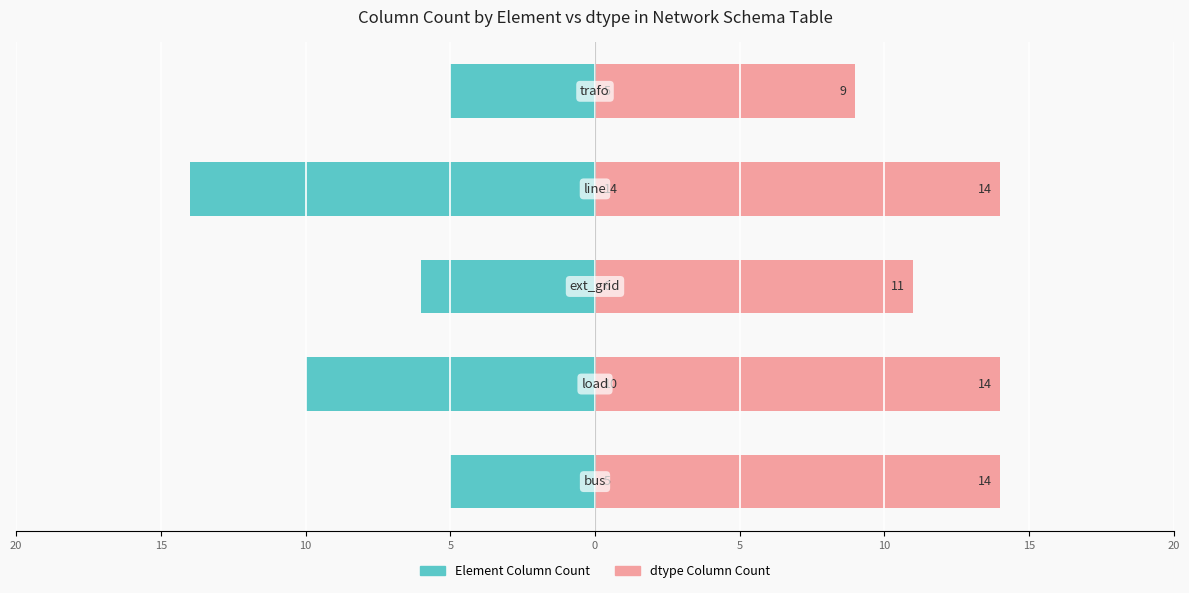

Reading left to right, transcribe all the data shown in this chart.

Element Column Count: -5	-10	-6	-14	-5
dtype Column Count: 14	14	11	14	9